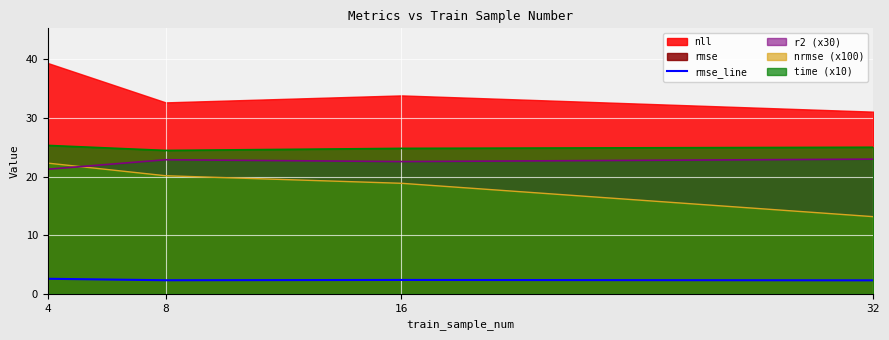

Rank the categories by value from lowest to highest.

32, 8, 16, 4